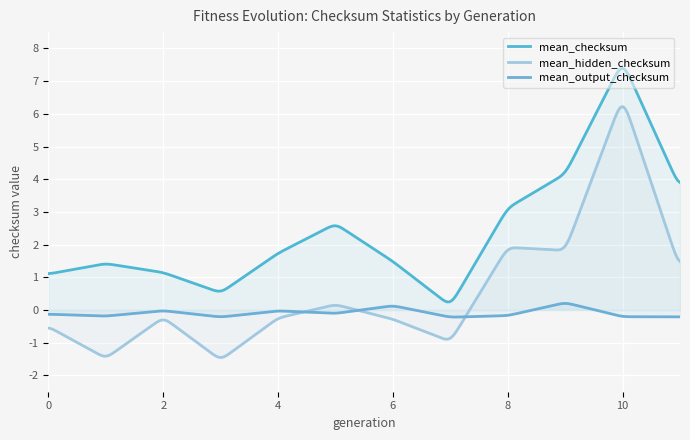

Rank the series at 9 from highest to lowest value.

mean_checksum, mean_hidden_checksum, mean_output_checksum